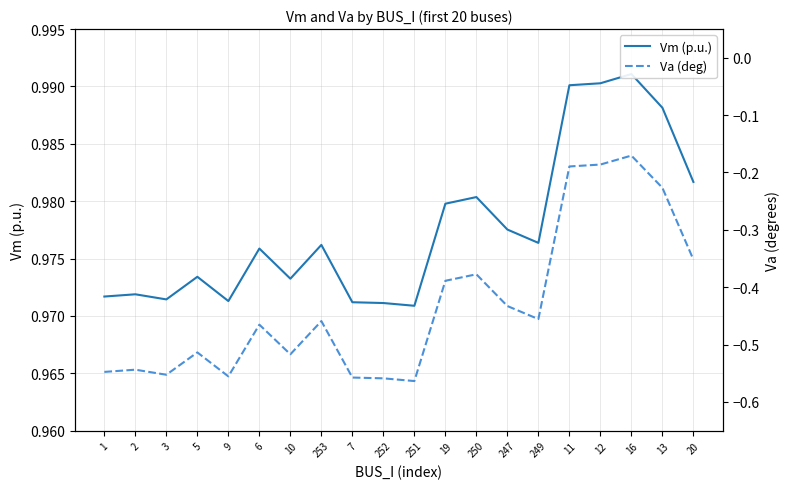

Which category has the highest value in the Vm (p.u.) series?

16